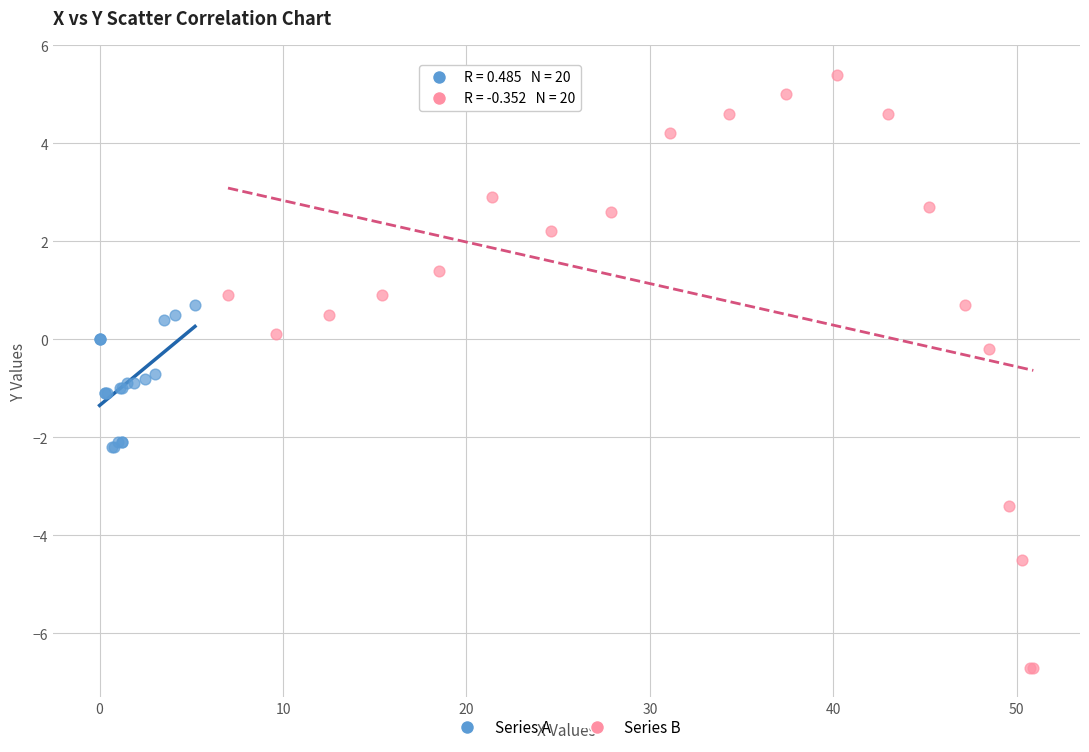

Which series has the largest Y range (max minus min)?

Series B